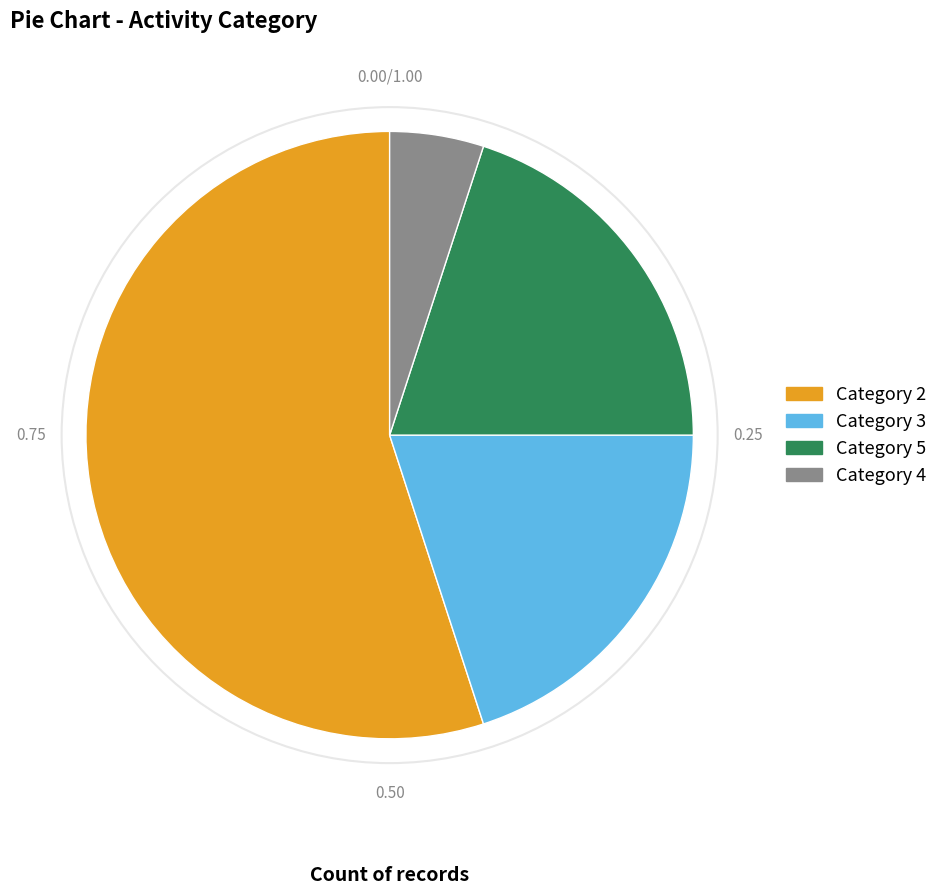

Do Category 3 and Category 4 together represent more than half of the pie?

No